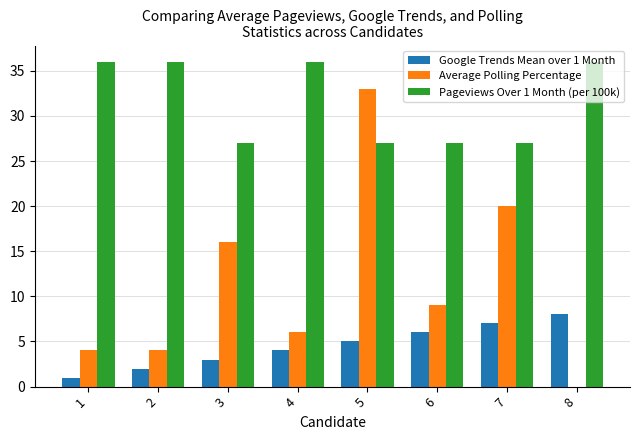

At which category is the sum across all series the highest?

5